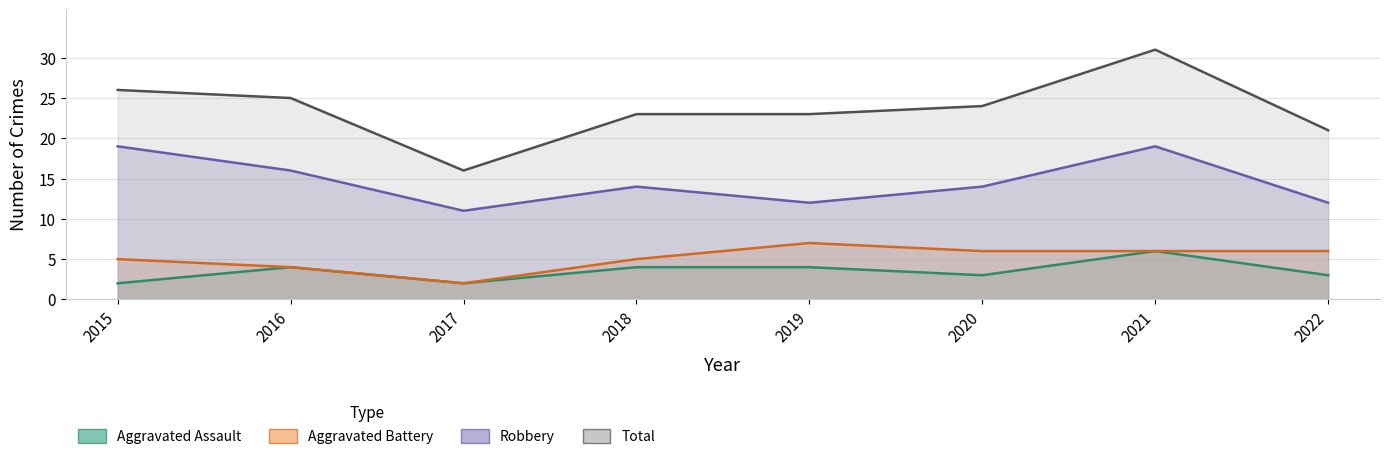

True or false: Aggravated Battery has a value of 7 at 2016.

False